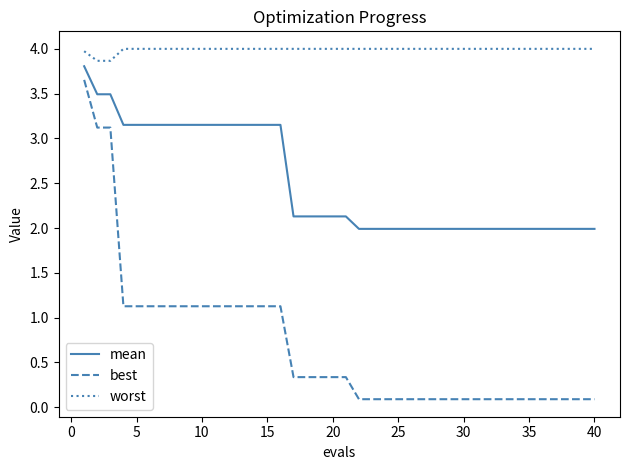

Rank the series by their maximum value, from lowest to highest.

best, mean, worst